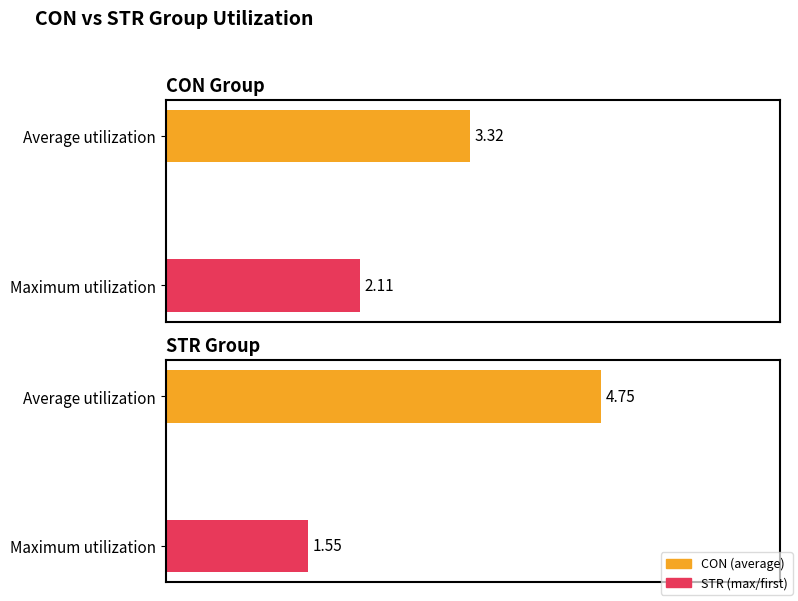

What is the sum of the CON values at Average utilization and Maximum utilization?

5.4